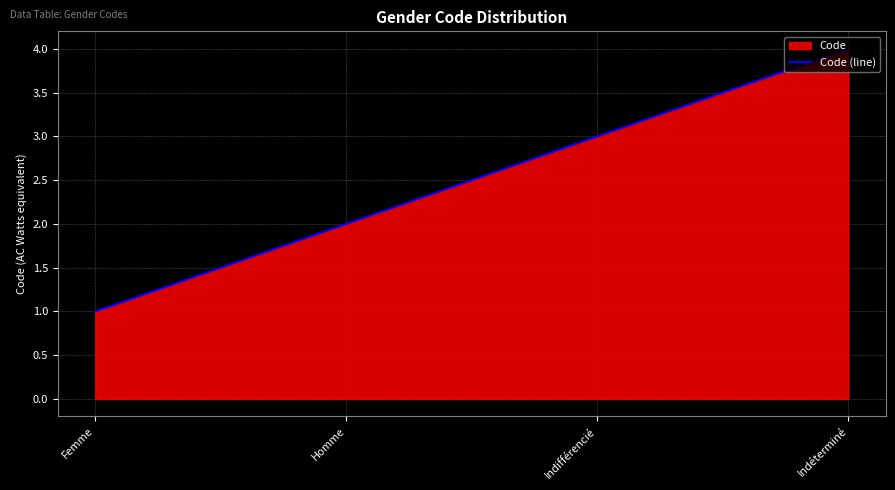

Between Indéterminé and Indifférencié, which is larger?

Indéterminé